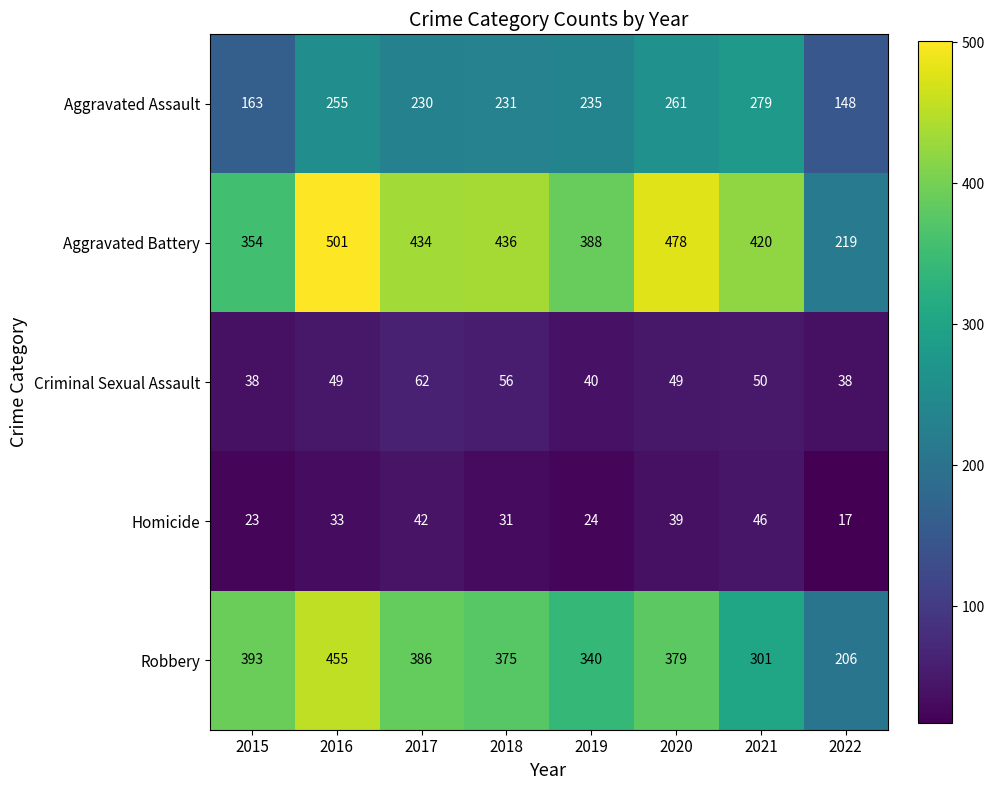

What is the total value across all series at 2018?

1129